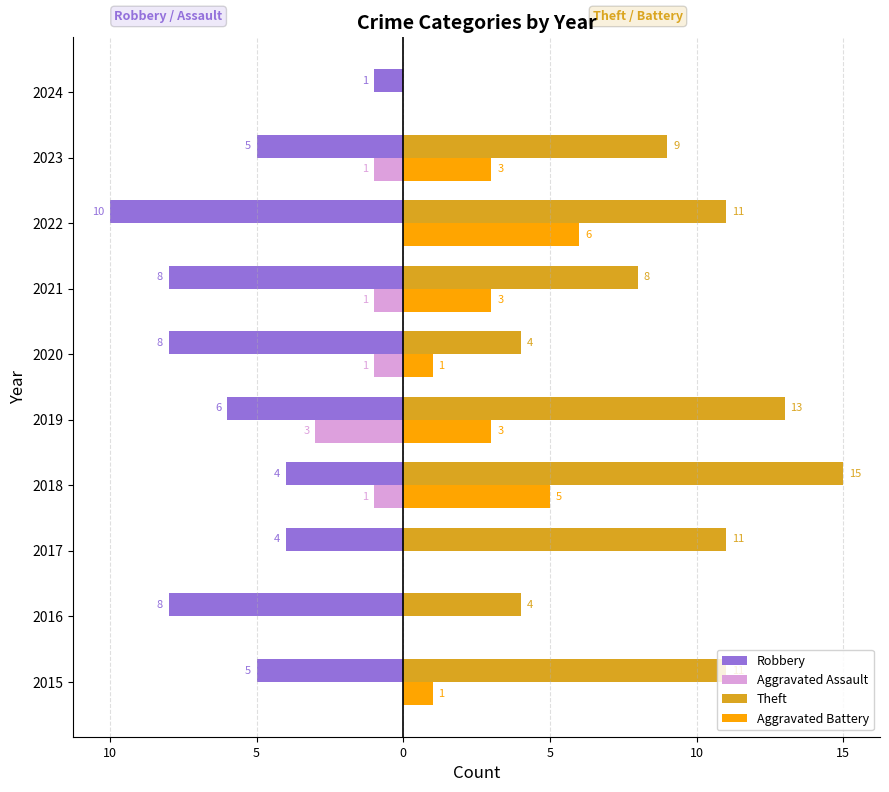

What are all the series names shown in the legend?

Robbery, Aggravated Assault, Theft, Aggravated Battery